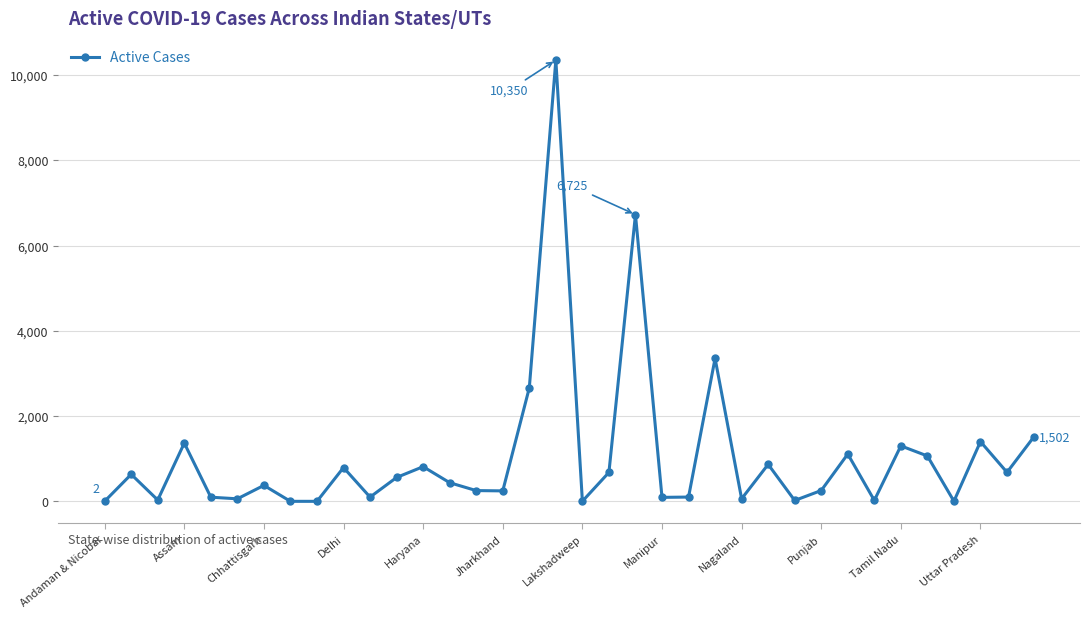

What is the difference between the second highest and second lowest values?

6725